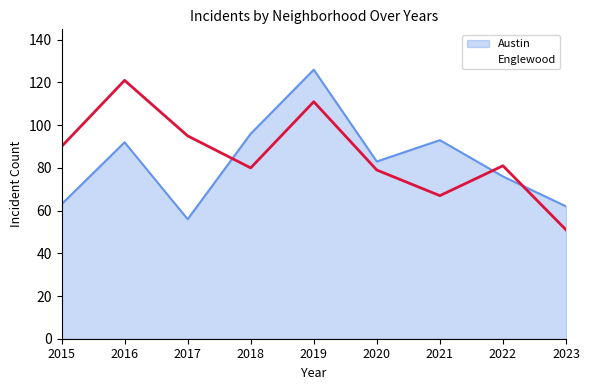

Reading left to right, transcribe all the data shown in this chart.

Austin: 63	92	56	96	126	83	93	76	62
Englewood: 90	121	95	80	111	79	67	81	51